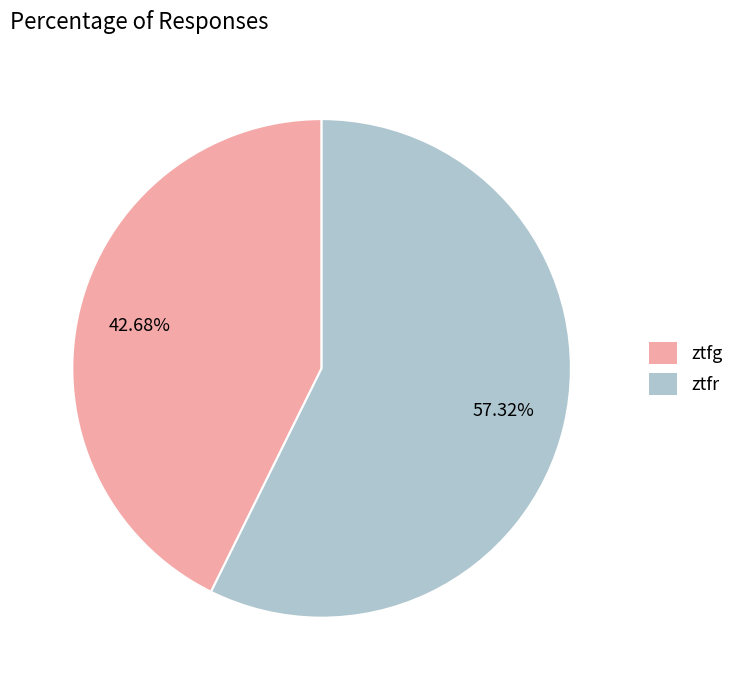

Which slice is the largest?

ztfr